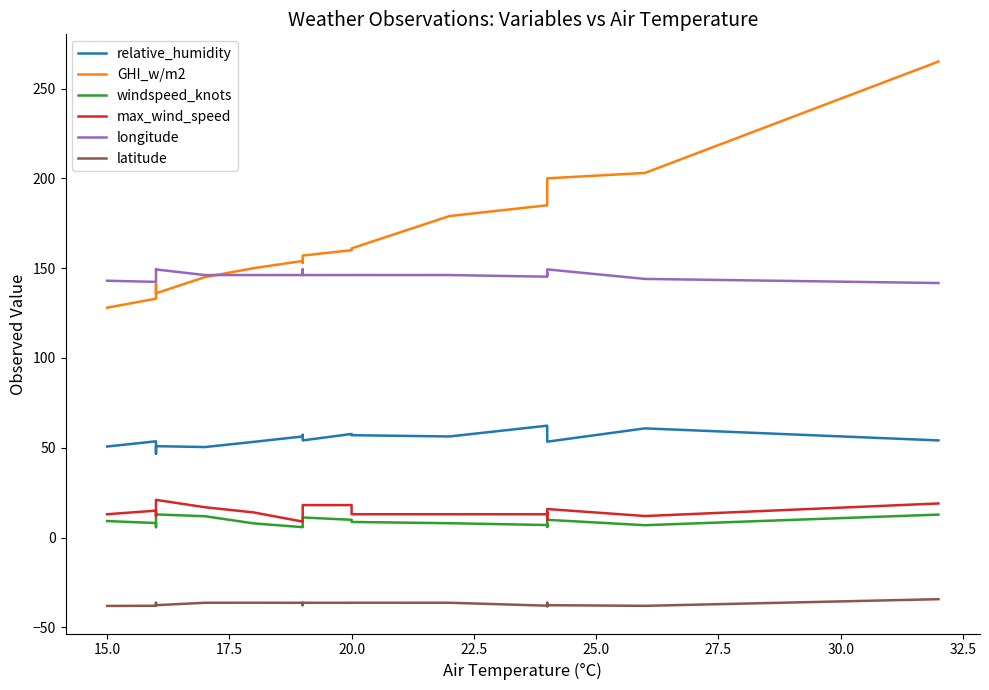

How many series are shown in this chart?

6